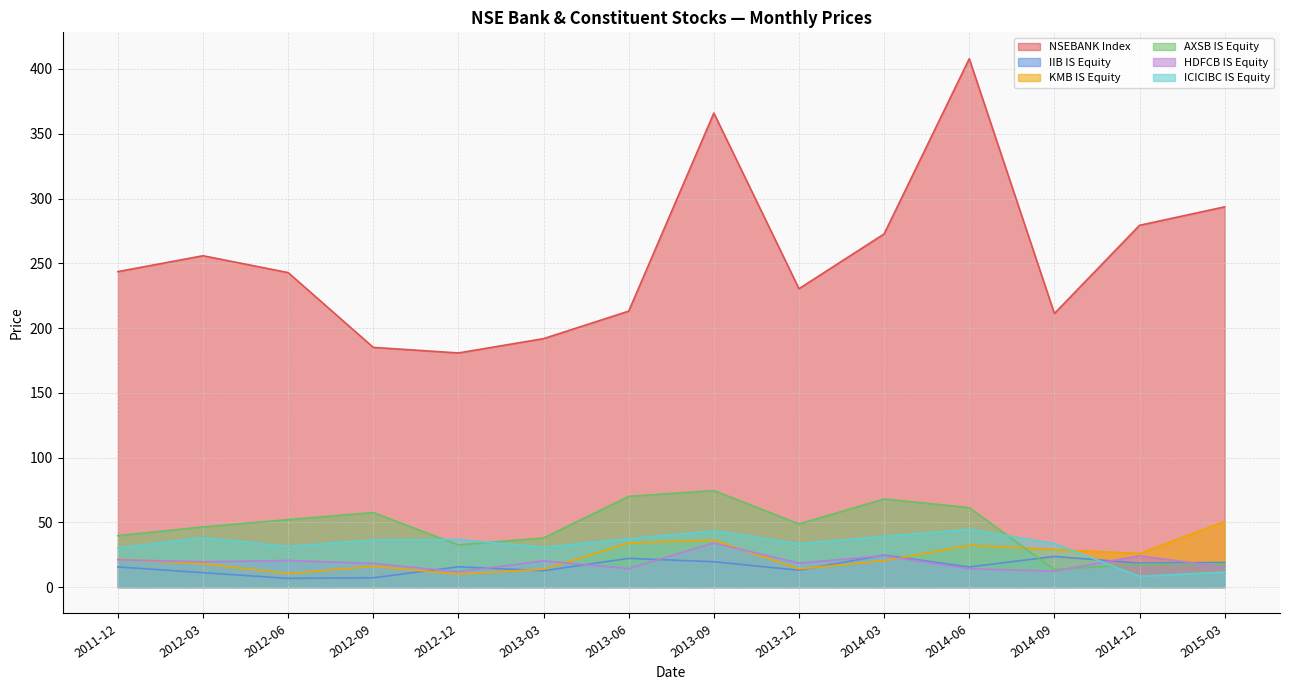

How many intersections are there between KMB IS Equity and ICICIBC IS Equity?

1